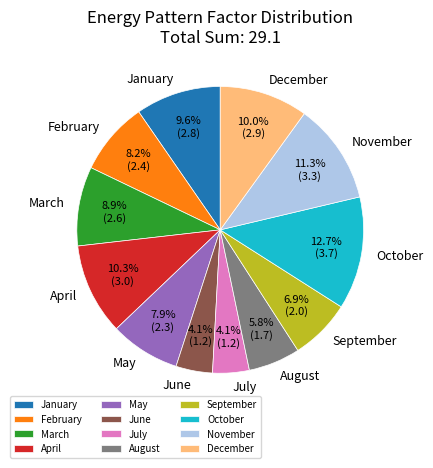

To the nearest percent, what is the difference between the April and February slice percentages?

2%